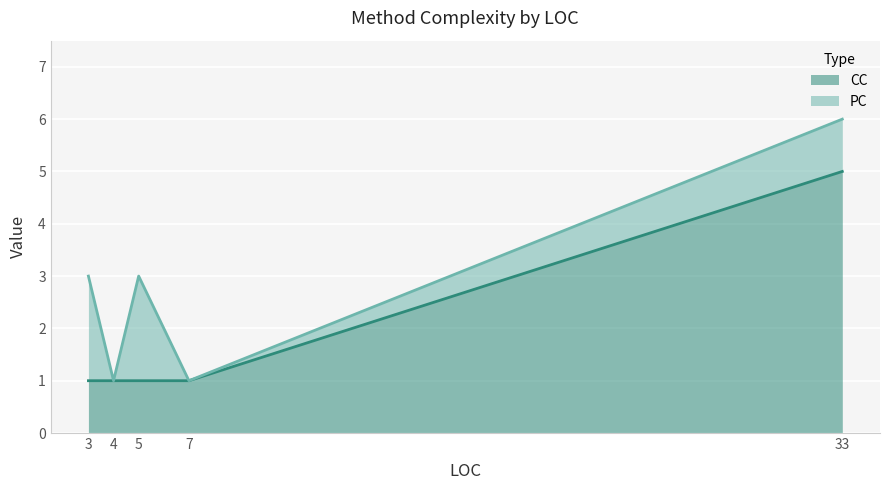

The CC series shows 1 at 3. True or false?

True